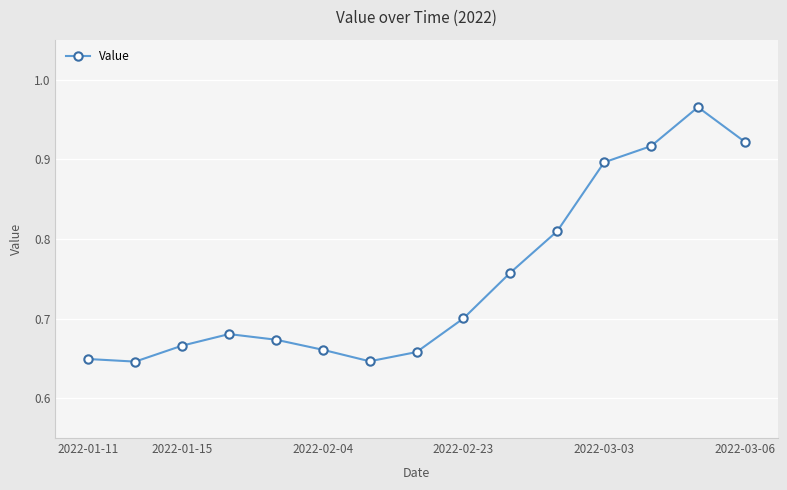

True or false: there are more than 2 points higher than both neighbors.

False